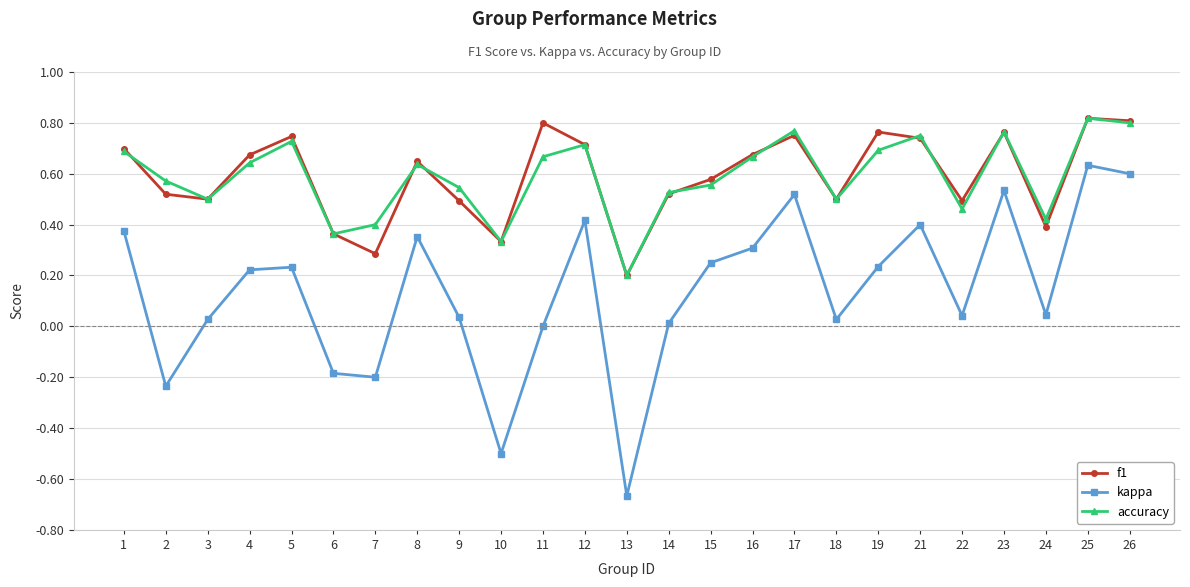

Which series has the largest range (max minus min)?

kappa